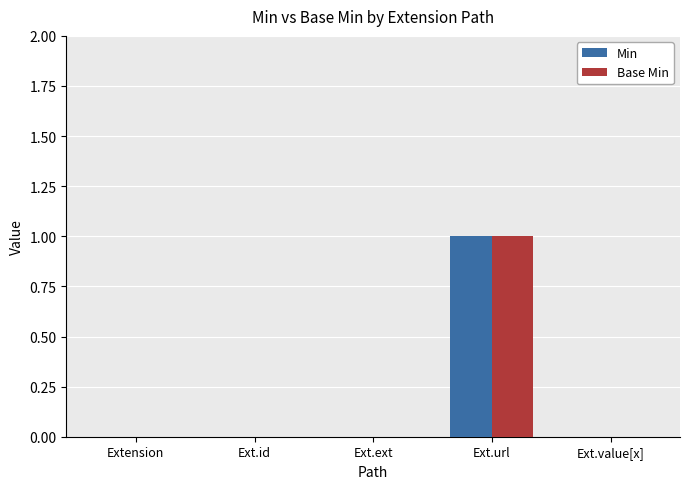

True or false: Min has a value of 0 at Ext.value[x].

True